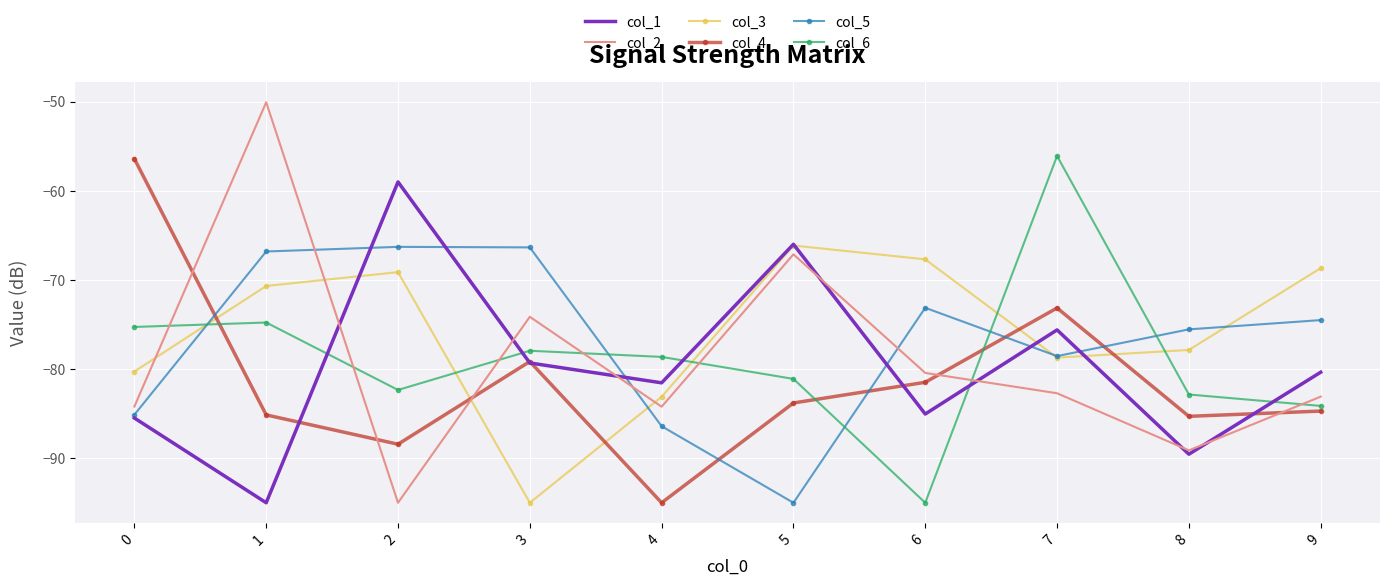

Between 0 and 8, which series saw the biggest shift?

col_4